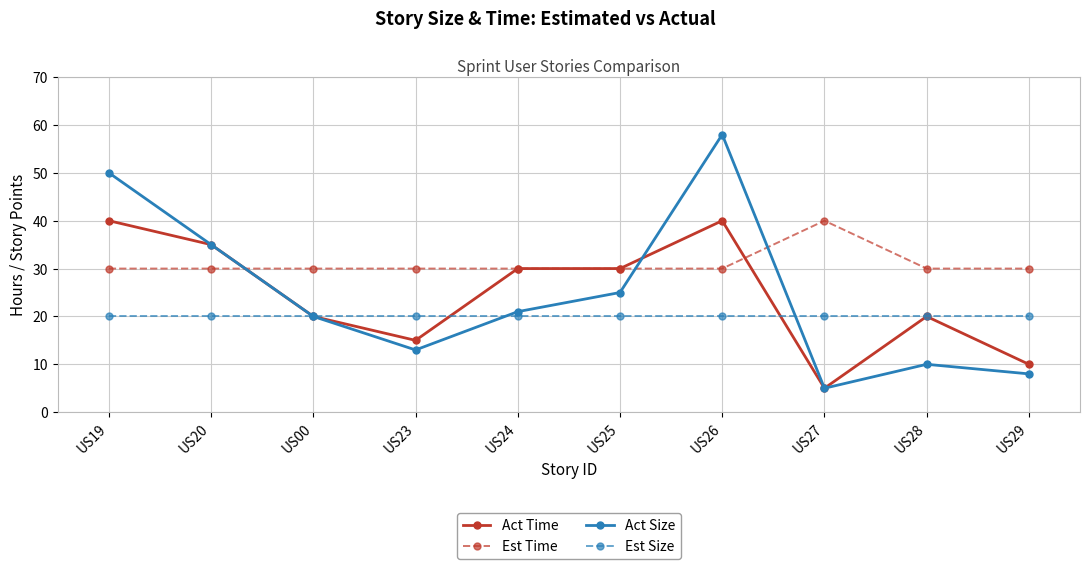

After their last crossing, which series has the higher values: Est Time or Act Size?

Est Time